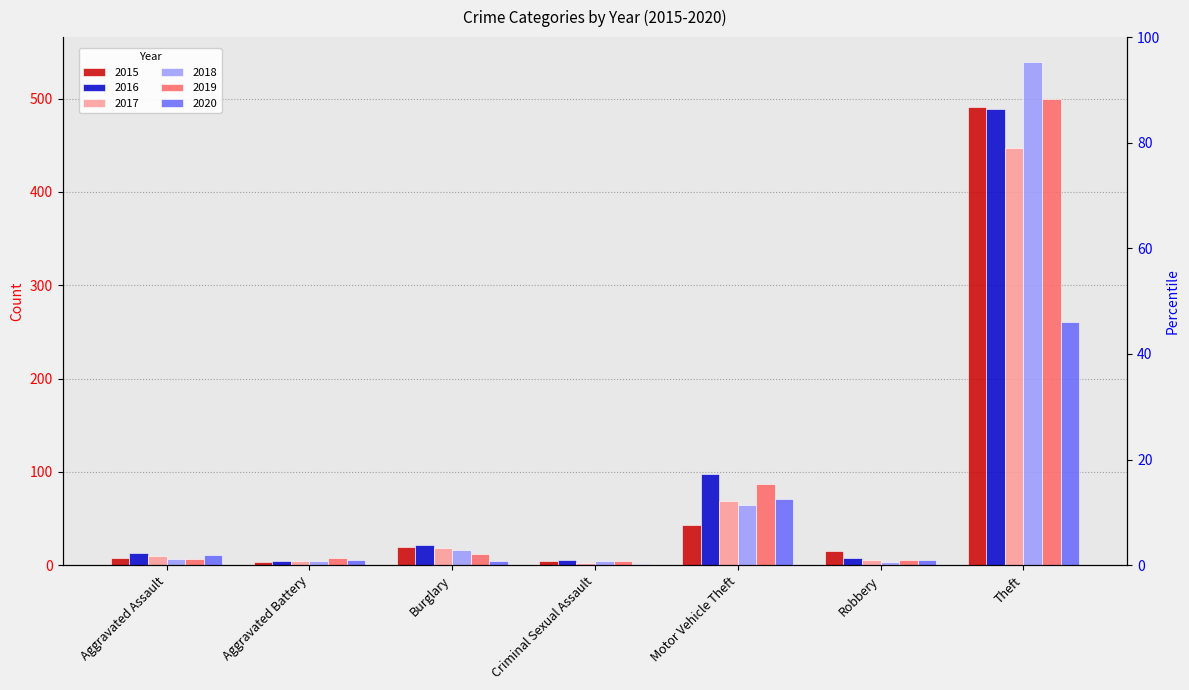

What is the spread (max minus min) of values at Burglary?

17